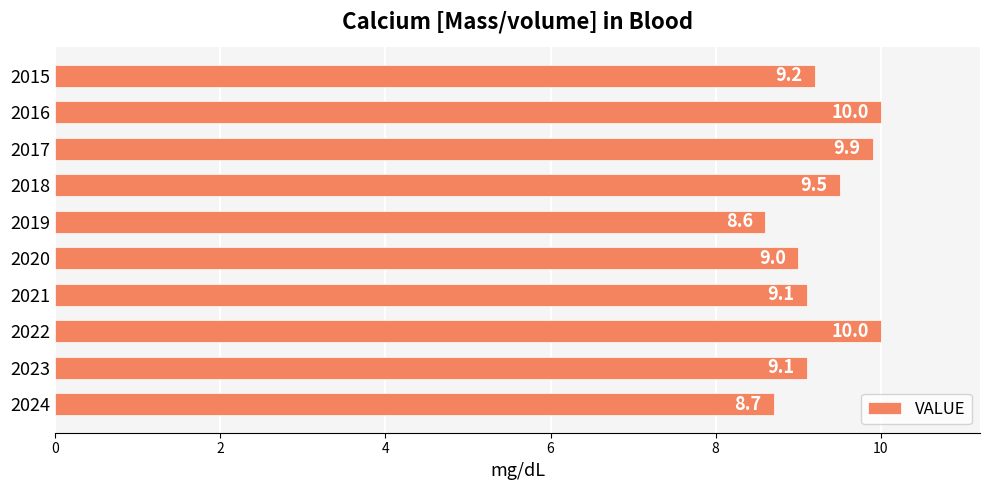

What is the difference between the second highest and minimum values?

1.4